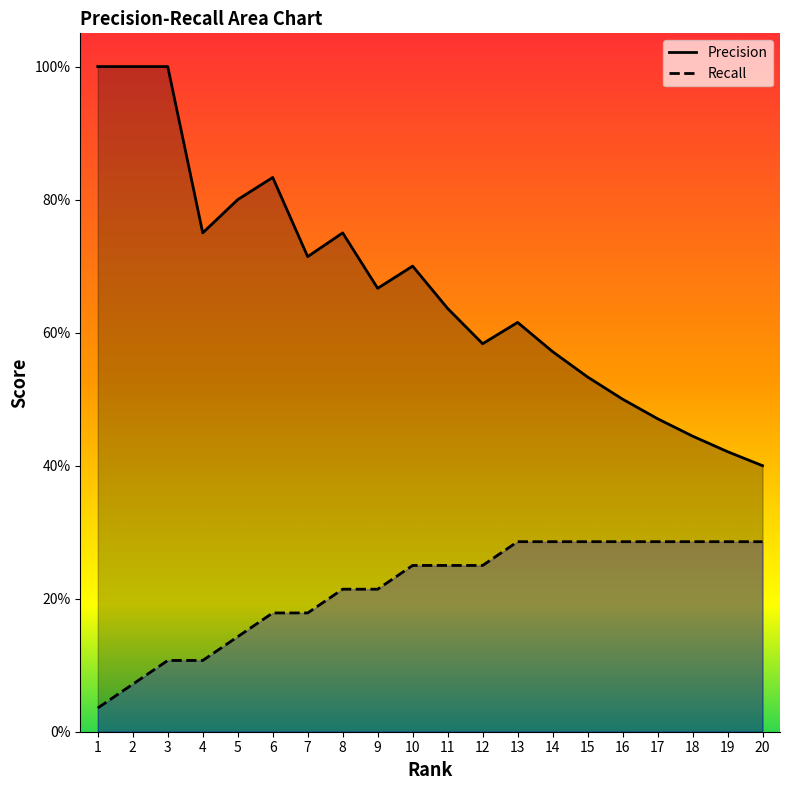

What is the highest value of the Precision series?

1.0